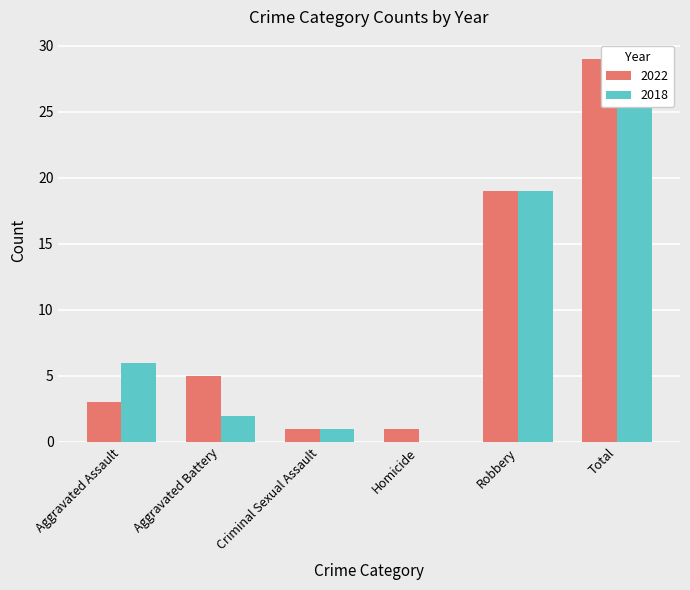

Where is 2022 nearest to the value 15?

Robbery